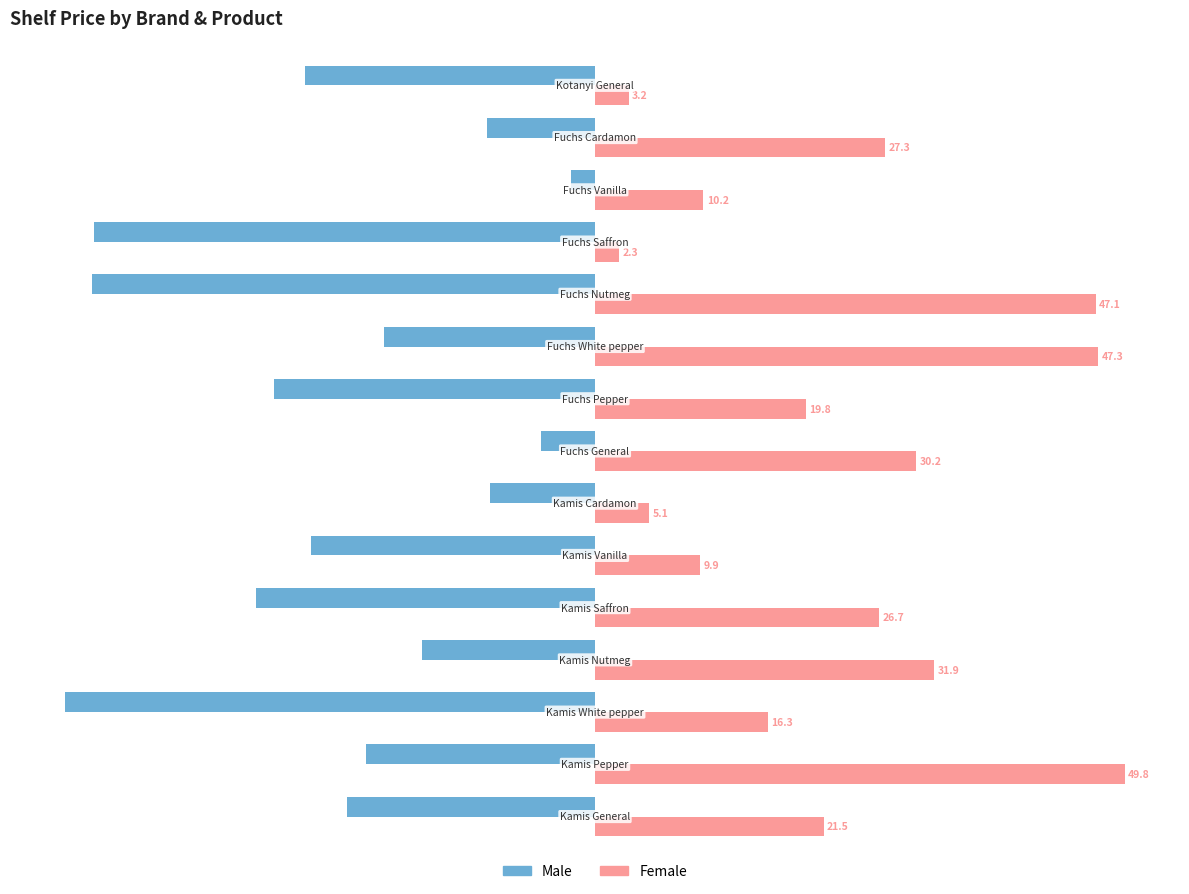

Rank the series by their average value, from lowest to highest.

Male, Female